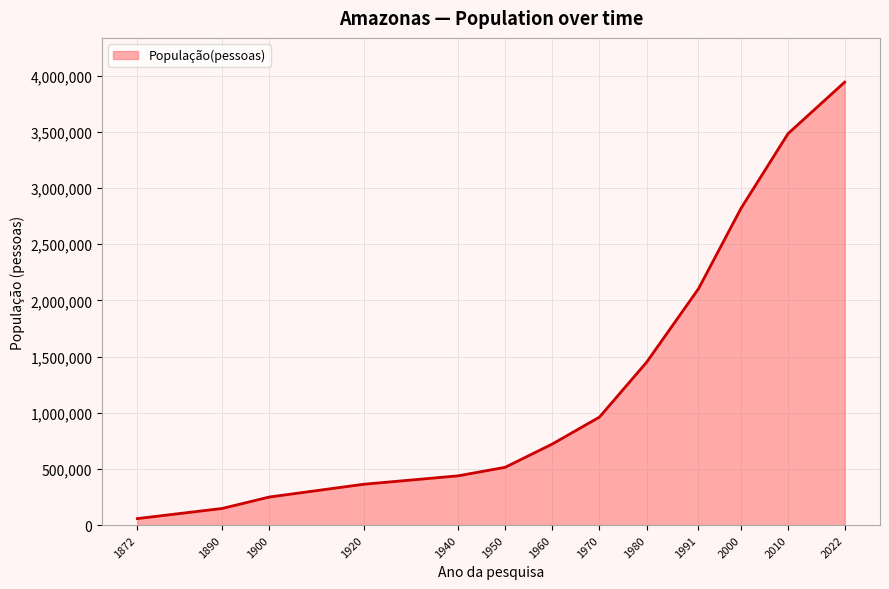

List the labels in order of value, largest first.

2022, 2010, 2000, 1991, 1980, 1970, 1960, 1950, 1940, 1920, 1900, 1890, 1872